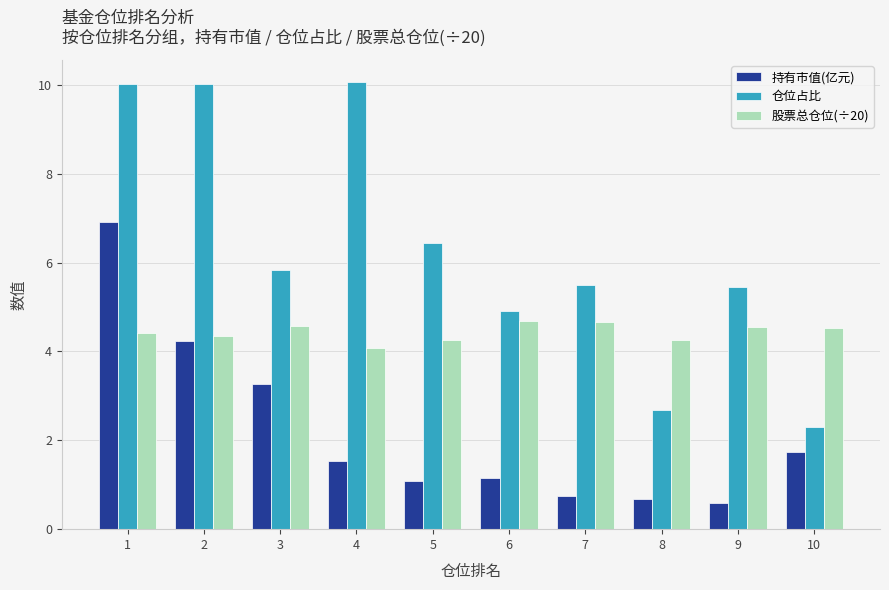

Where does the 持有市值(亿元) series first go above 1?

1